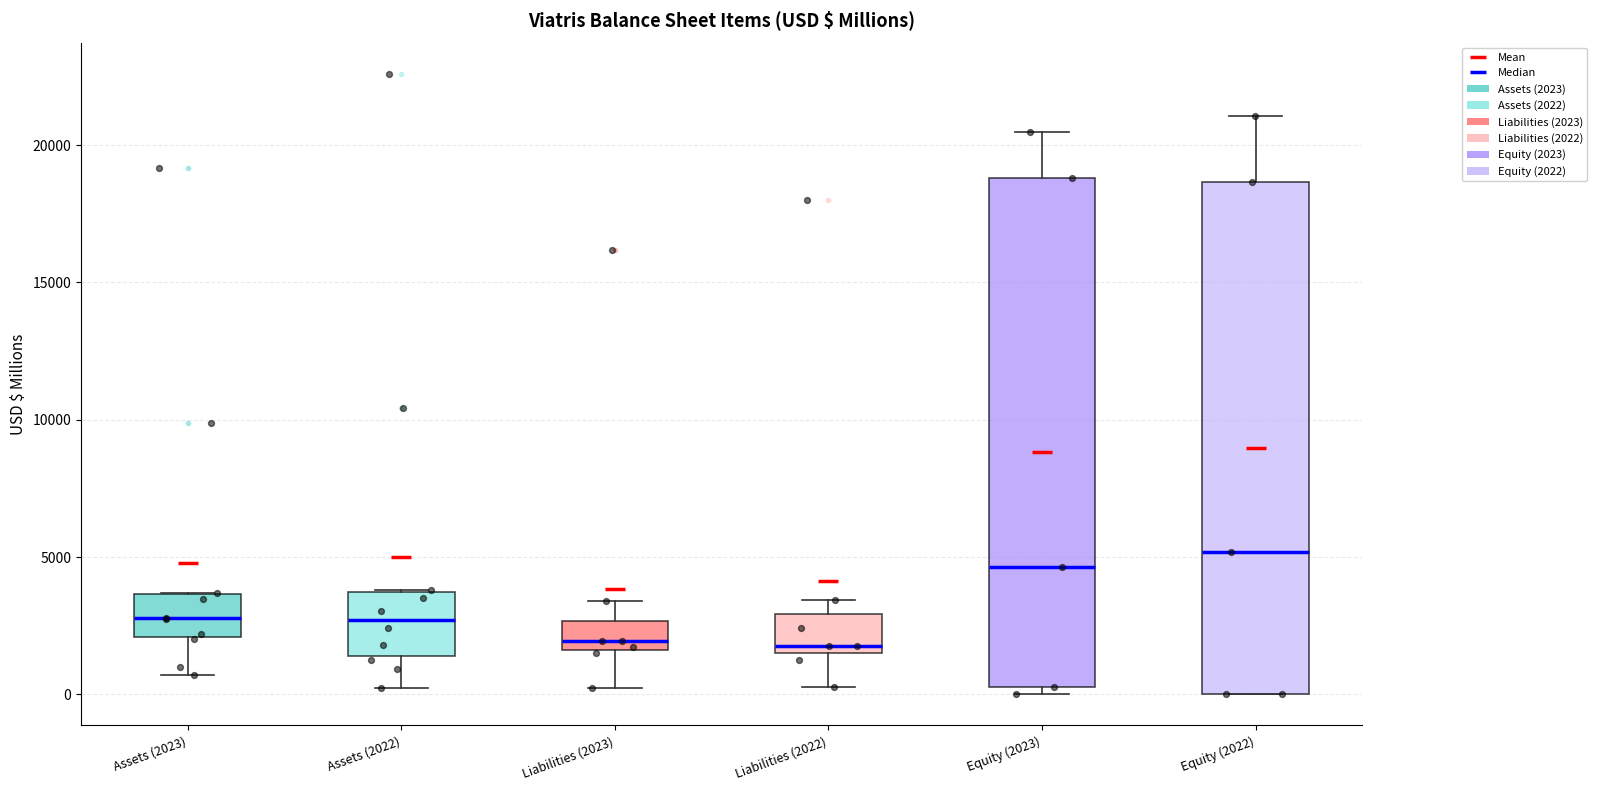

Reading left to right, transcribe this box plot: for each box, give where its median line is, the range the box spans, and where its two whiskers end, as read against the y-axis. The values are not printed on the chart, so give them approximately, as read against the axis.

Assets (2023): median 3000, box 2000 to 3500, whiskers 500 to 3500
Assets (2022): median 2500, box 1500 to 3500, whiskers 0 to 4000
Liabilities (2023): median 2000, box 1500 to 2500, whiskers 0 to 3500
Liabilities (2022): median 2000, box 1500 to 3000, whiskers 500 to 3500
Equity (2023): median 4500, box 500 to 19000, whiskers 0 to 20500
Equity (2022): median 5000, box 0 to 18500, whiskers 0 to 21000